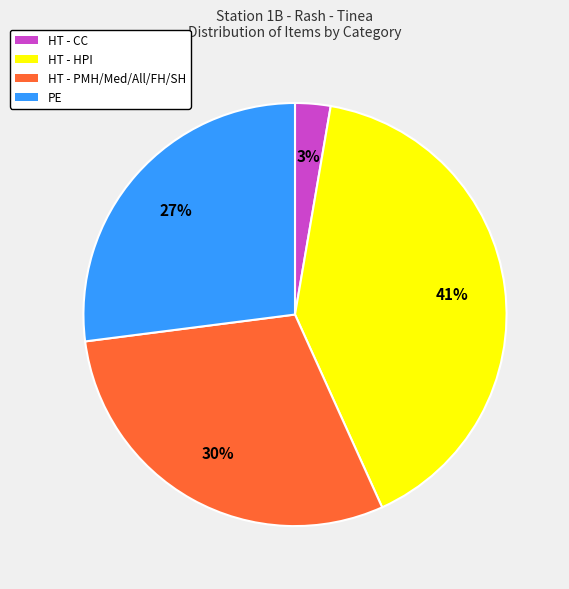

To the nearest percent, what is the average slice percentage?

25%